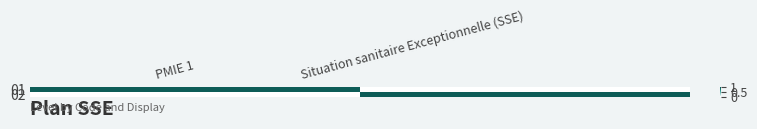

Reading right to left, list all the values displayed in this chart.

01: Situation sanitaire Exceptionnelle (SSE)=0	PMIE 1=1
02: Situation sanitaire Exceptionnelle (SSE)=1	PMIE 1=0